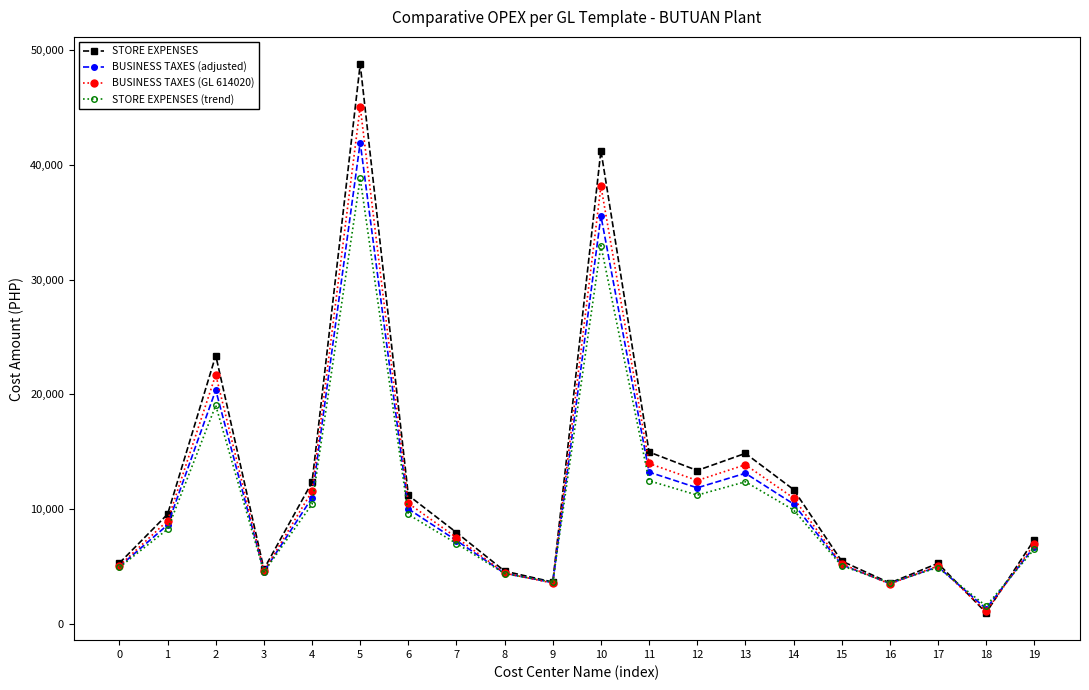

What is the value of the STORE EXPENSES point at the 4th from the left?

4800.0